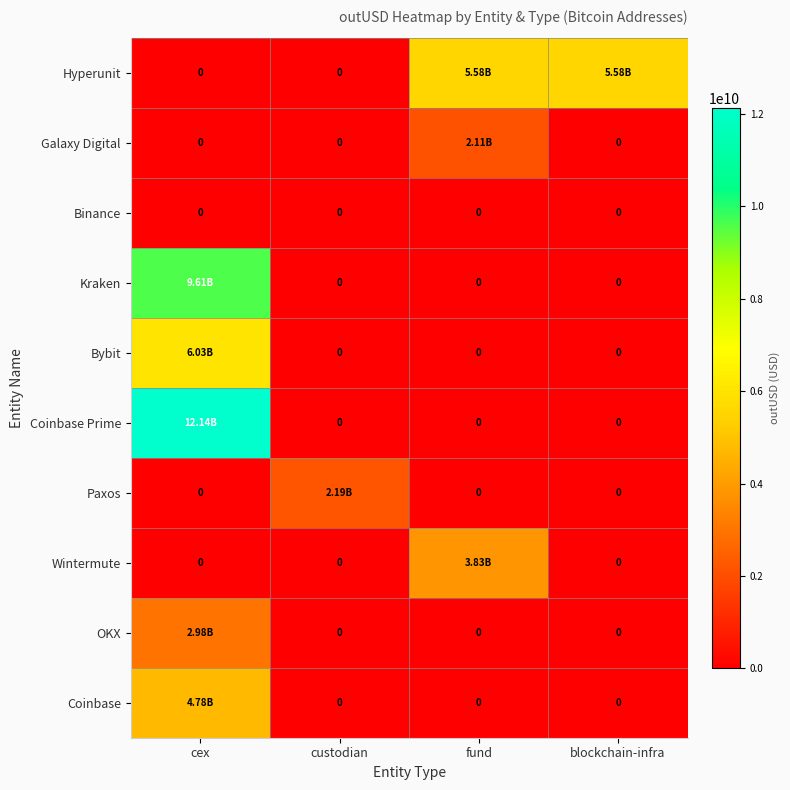

Is it true that Coinbase Prime equals 12137005169.1 at cex?

True